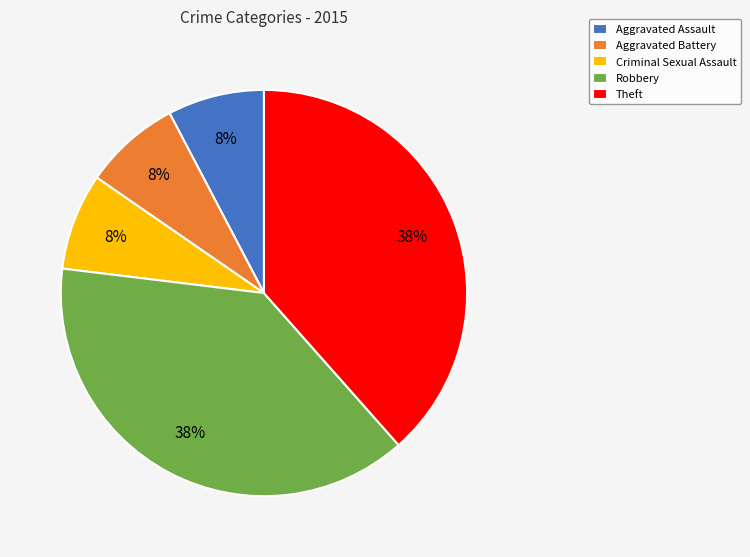

Do Aggravated Assault and Aggravated Battery together represent more than half of the pie?

No